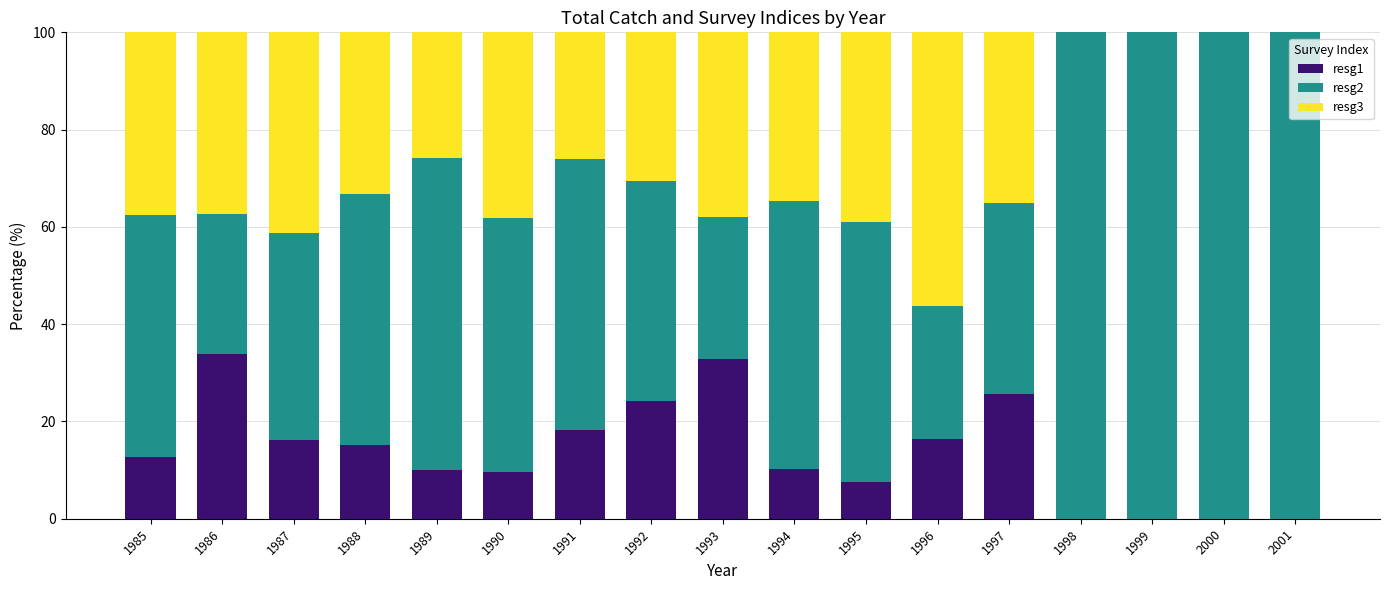

What is the total value across all series at 1998?

100.0